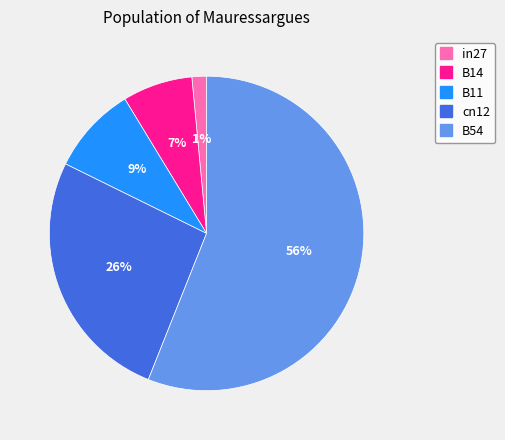

Count the number of slices in the pie.

5